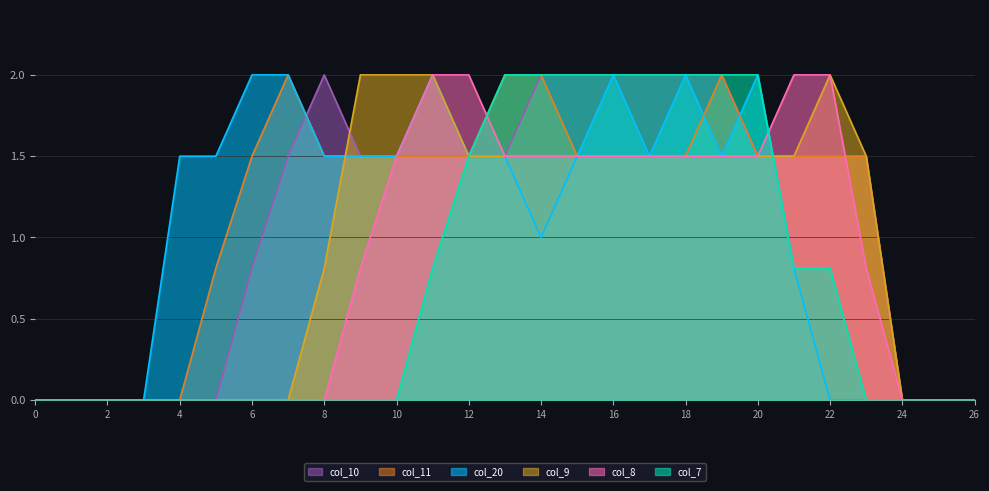

Which series has the widest spread of values?

col_20